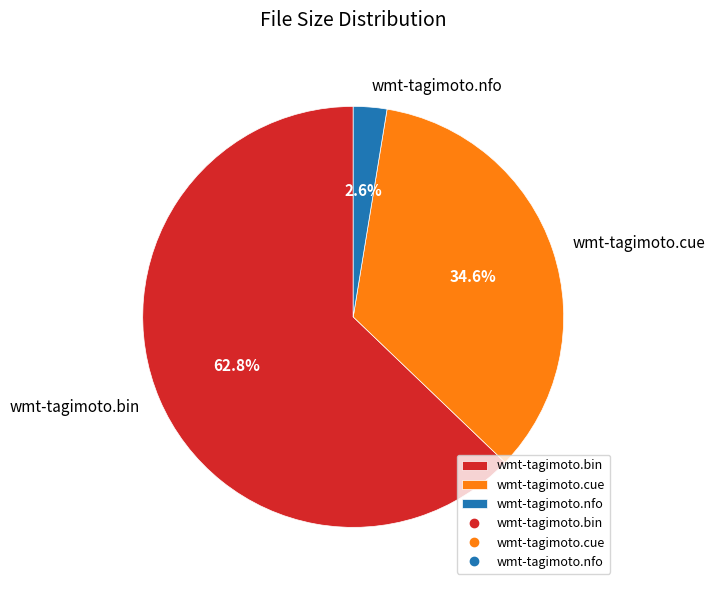

The wmt-tagimoto.cue slice represents 35% of the pie. True or false?

True